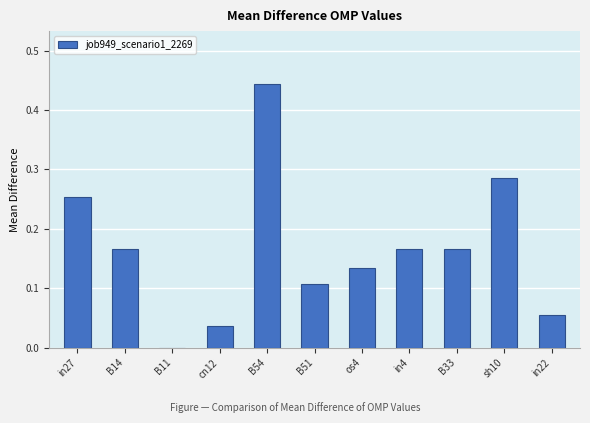

What is the sum of the values at in4 and sh10?

0.5